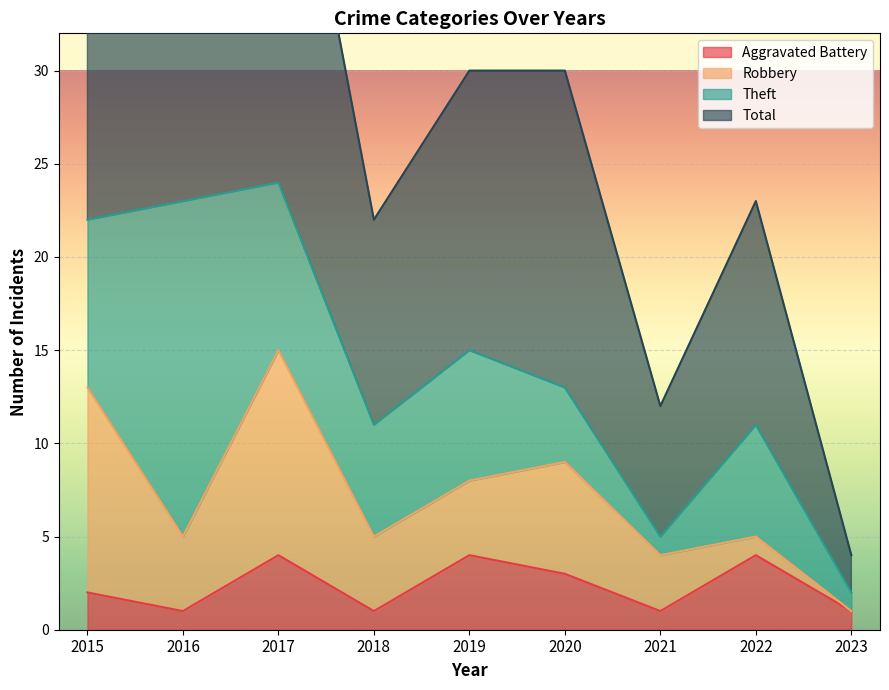

Which label corresponds to the largest value in the chart?

2017